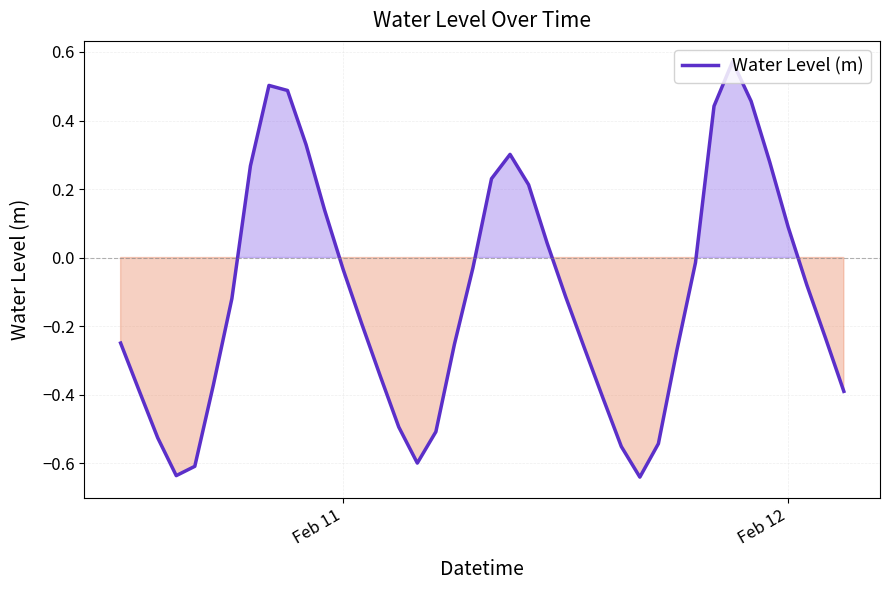

What is the difference between the maximum and minimum values?

1.2